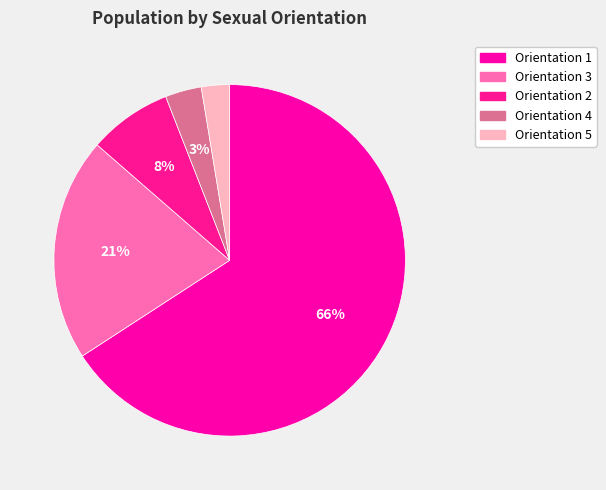

Which category has the smallest portion of the pie?

5